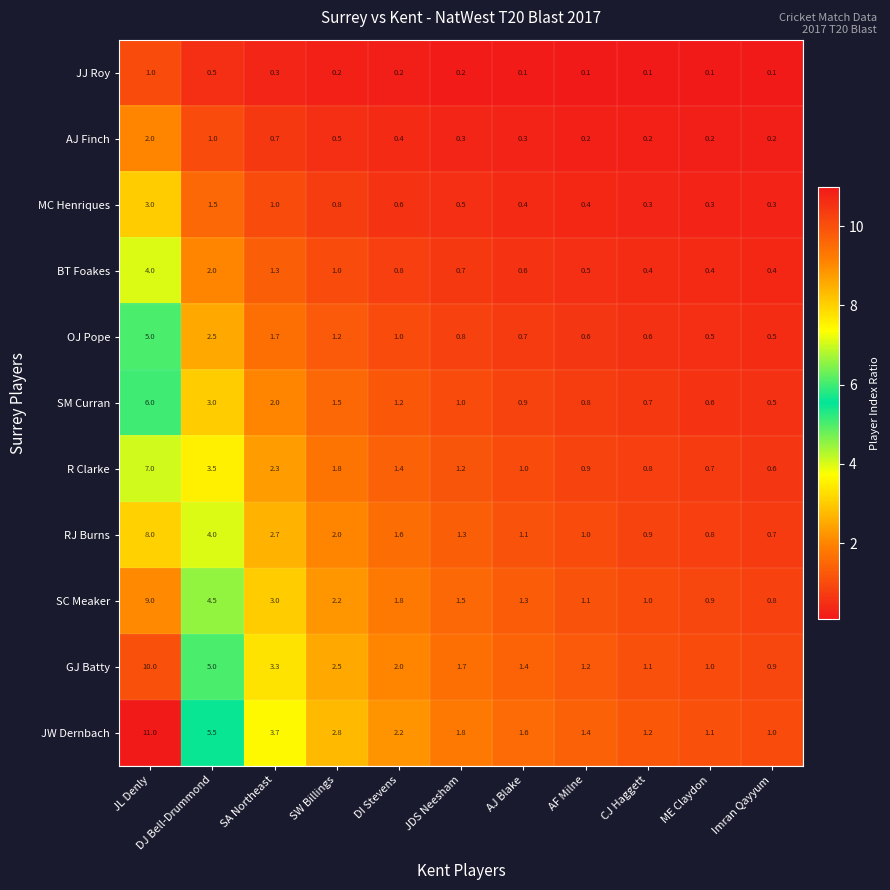

What is the difference between the maximum and minimum values in the AJ Finch series?

1.8